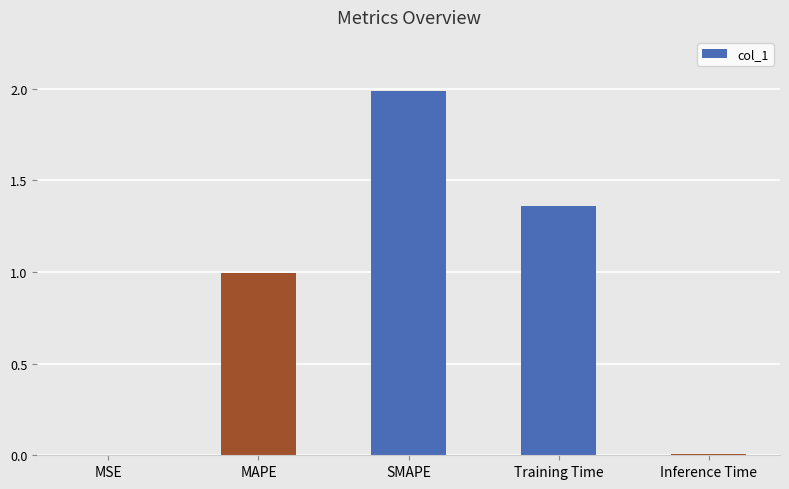

What is the sum of all values?

4.4